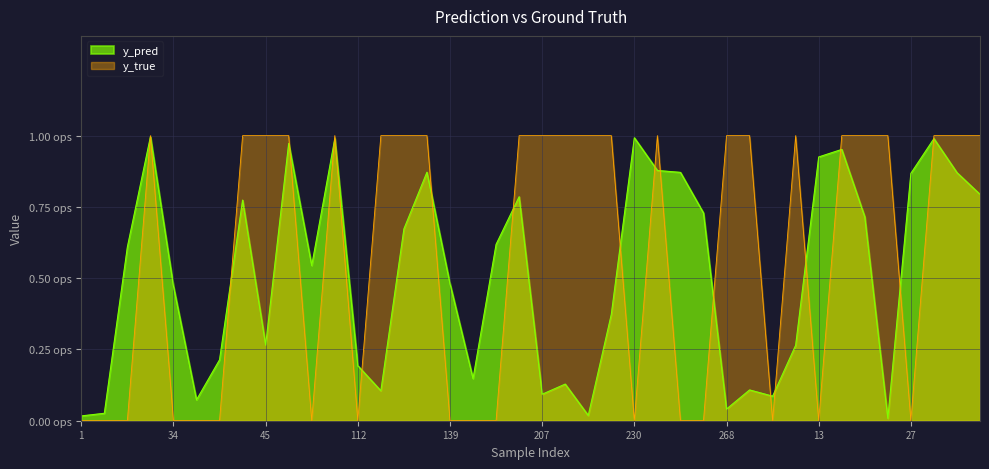

The value of y_true at 34 is 0.0. True or false?

True